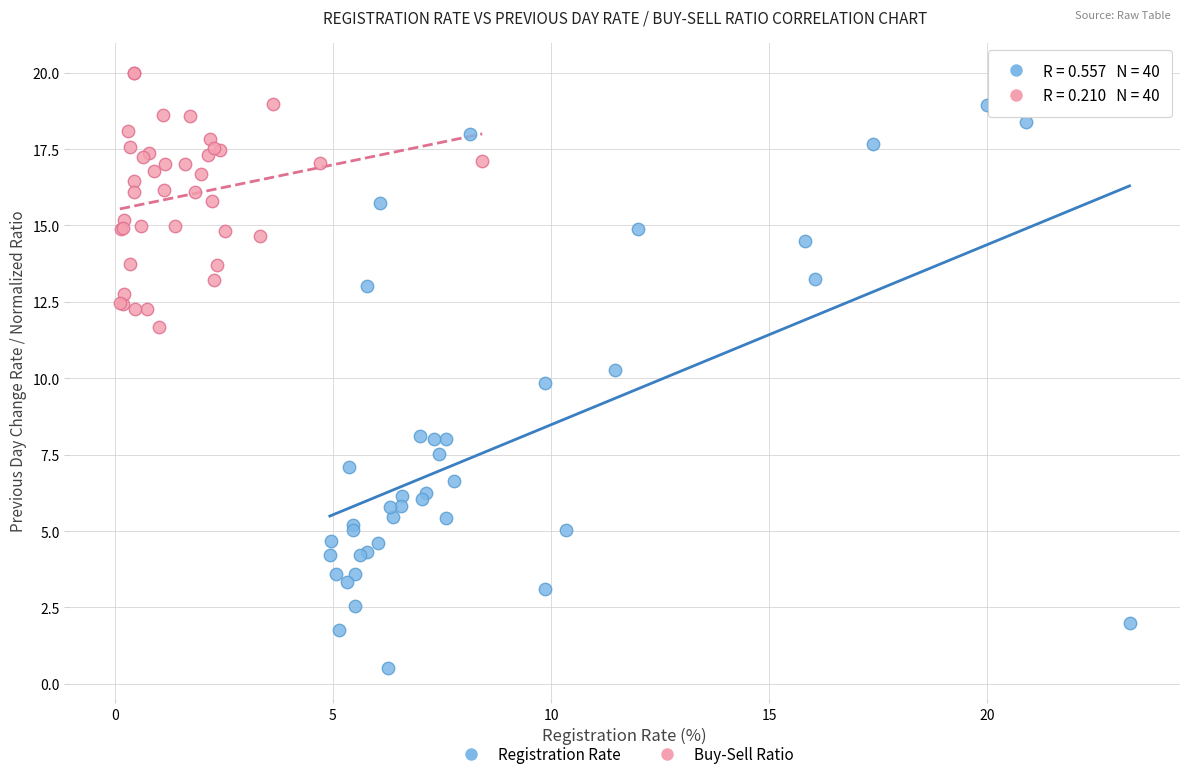

Which series reaches the maximum Y coordinate?

Buy-Sell Ratio